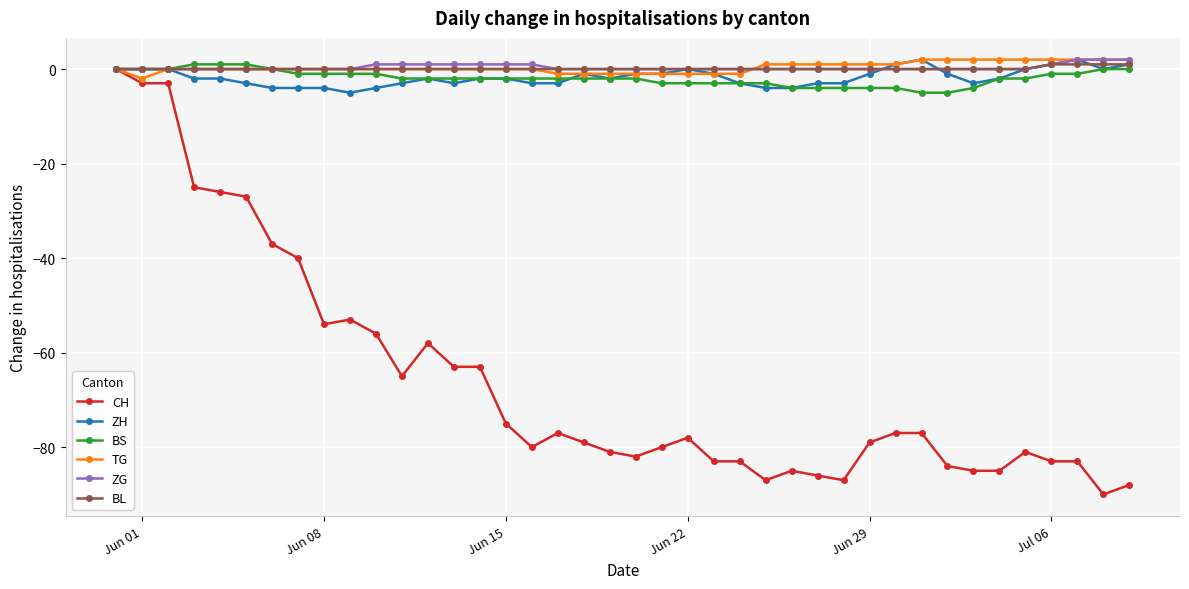

True or false: ZH has more than 0 points higher than both neighbors.

True